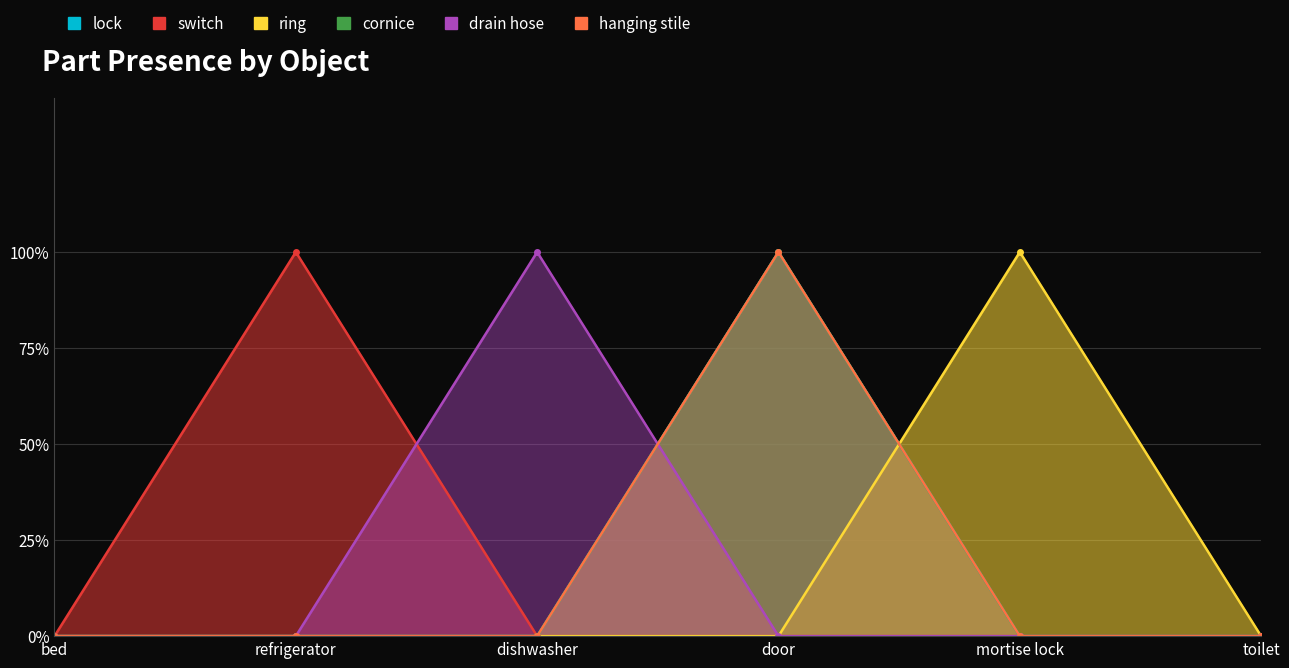

What is the spread (max minus min) of values at dishwasher?

1